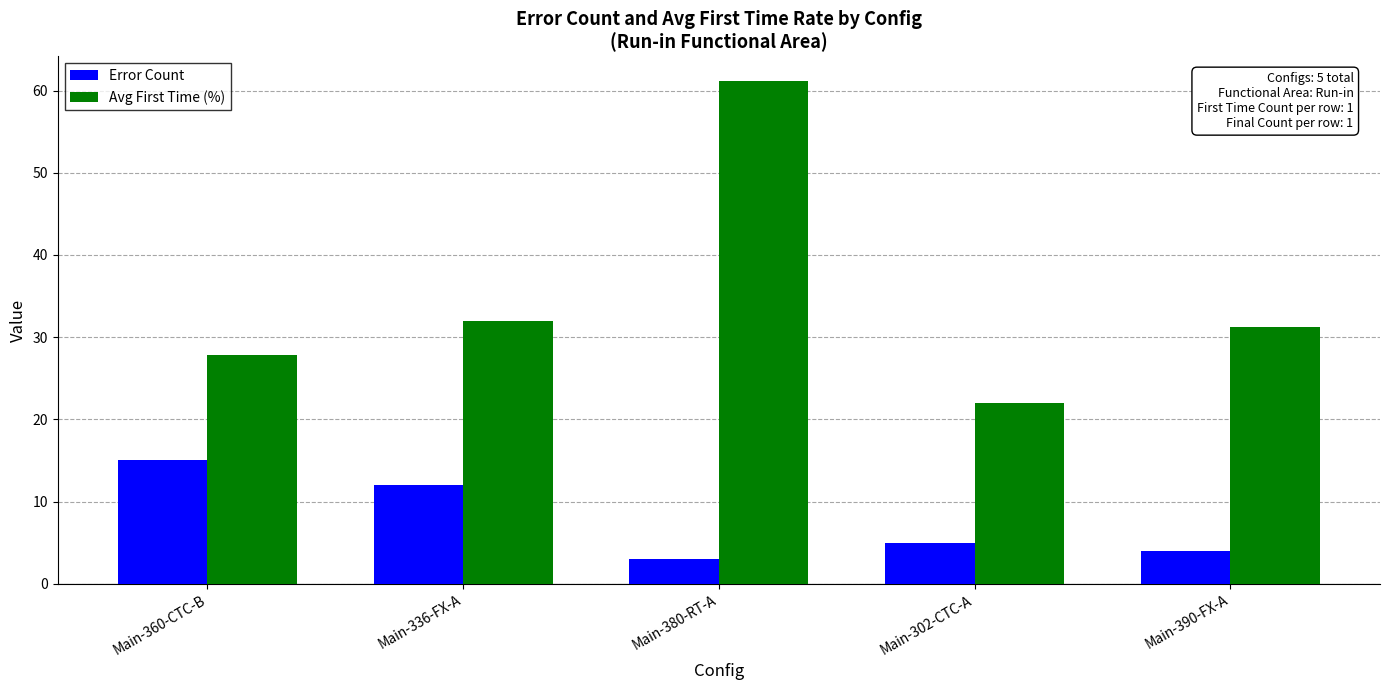

What is the difference between the Error Count values at Main-360-CTC-B and Main-336-FX-A?

3.0